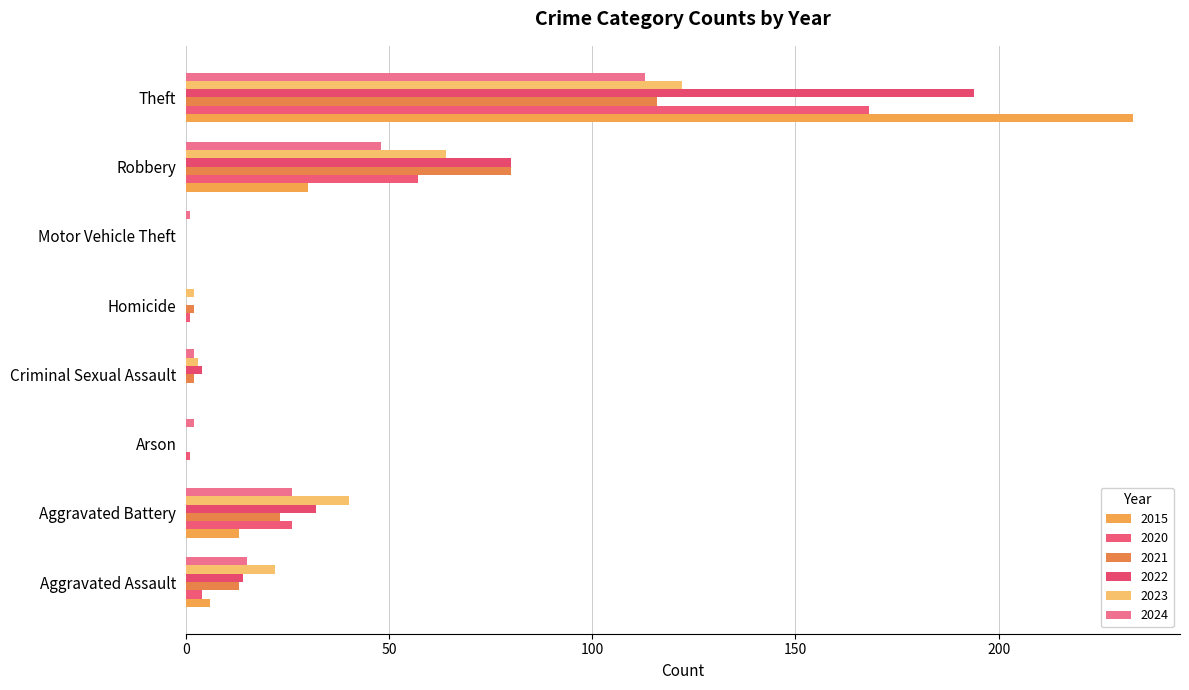

How many data points does each series have?

8